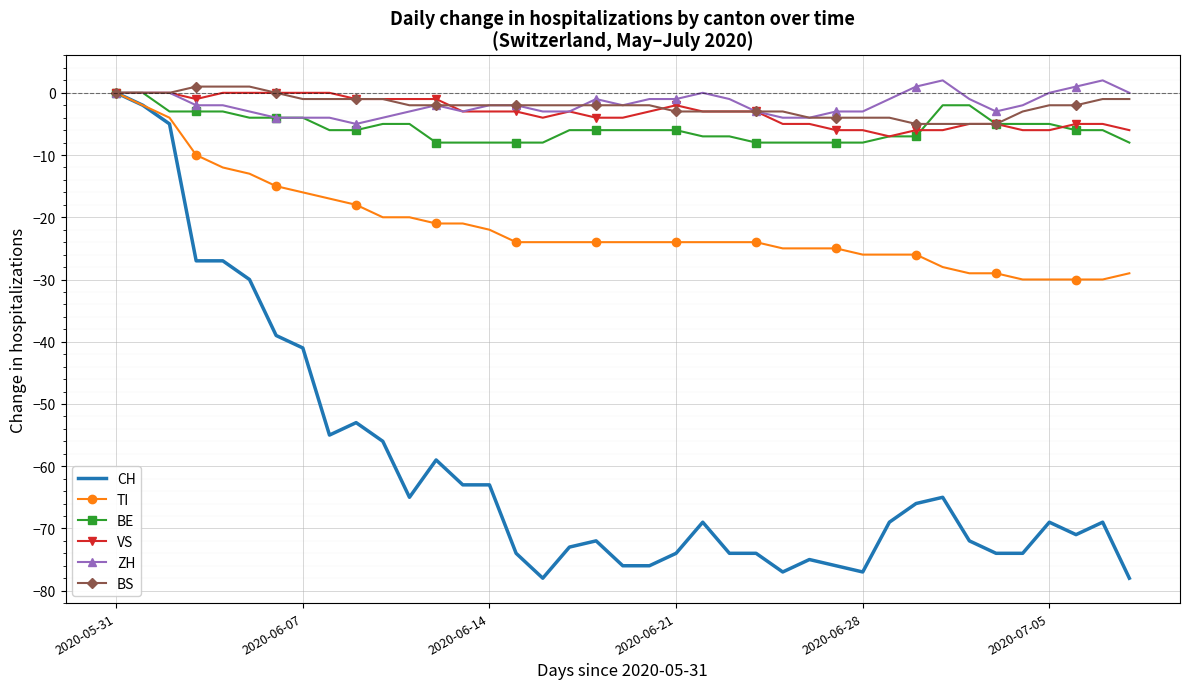

Which series has the largest range (max minus min)?

CH